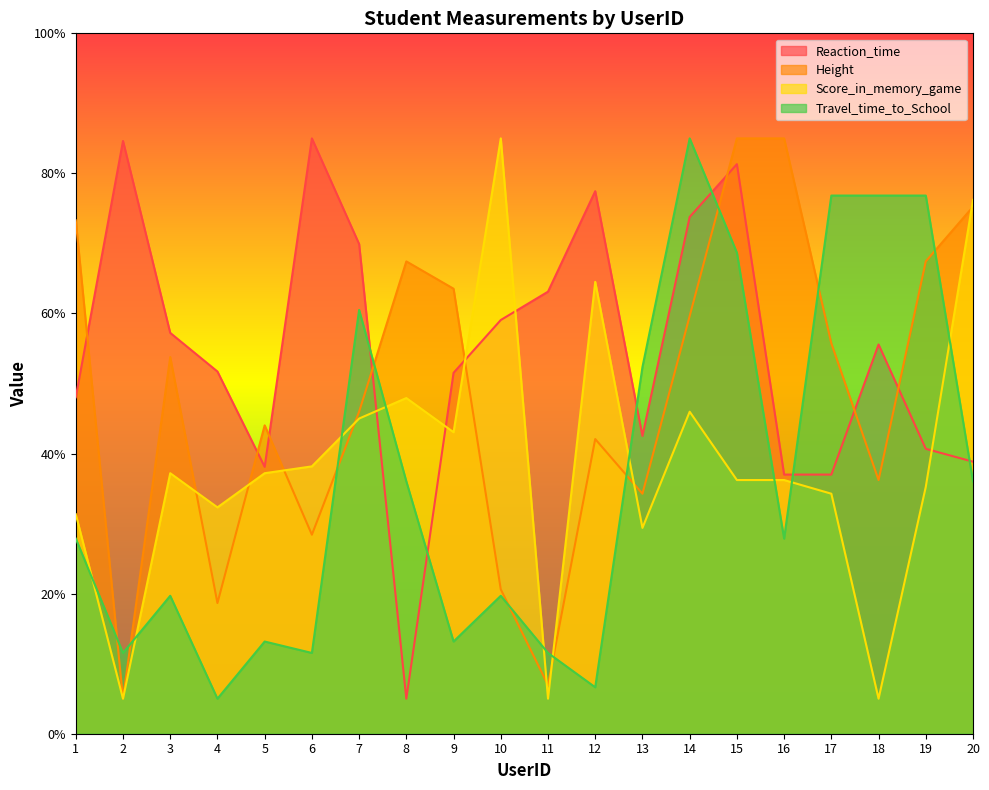

Between which two adjacent categories do Height and Travel_time_to_School first intersect?

1 and 2